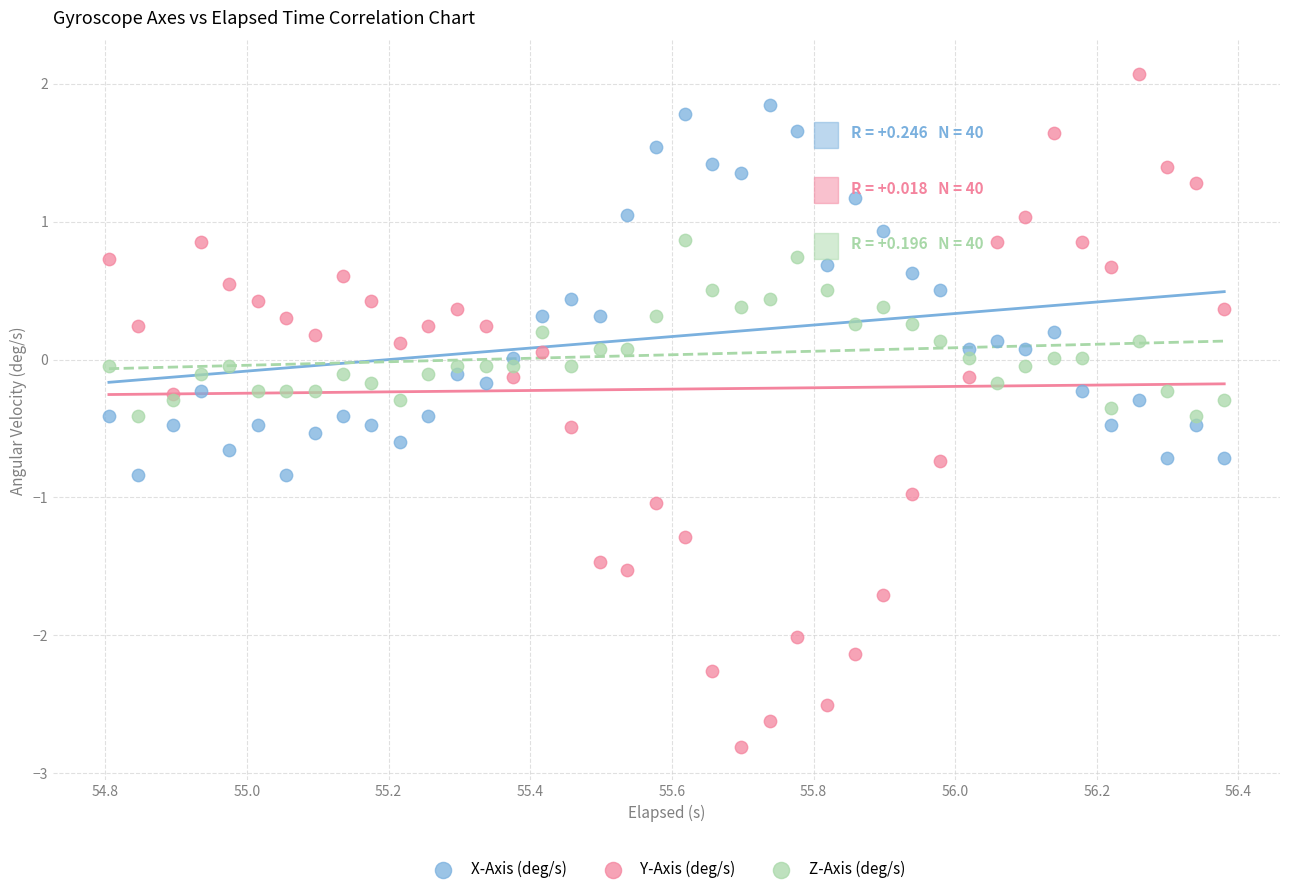

Which series has the widest spread of Y values?

Y-Axis (deg/s)